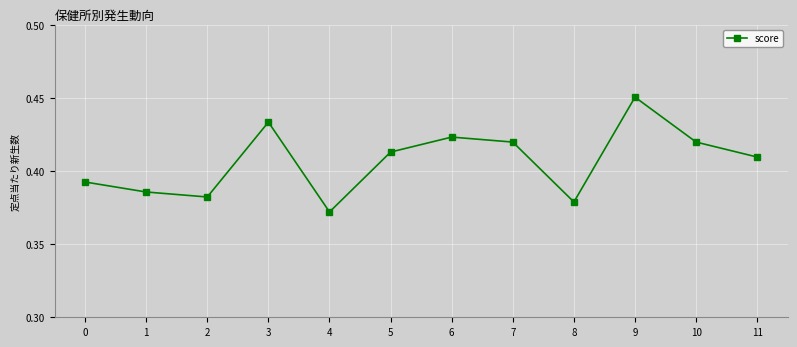

Where is the first local minimum?

2